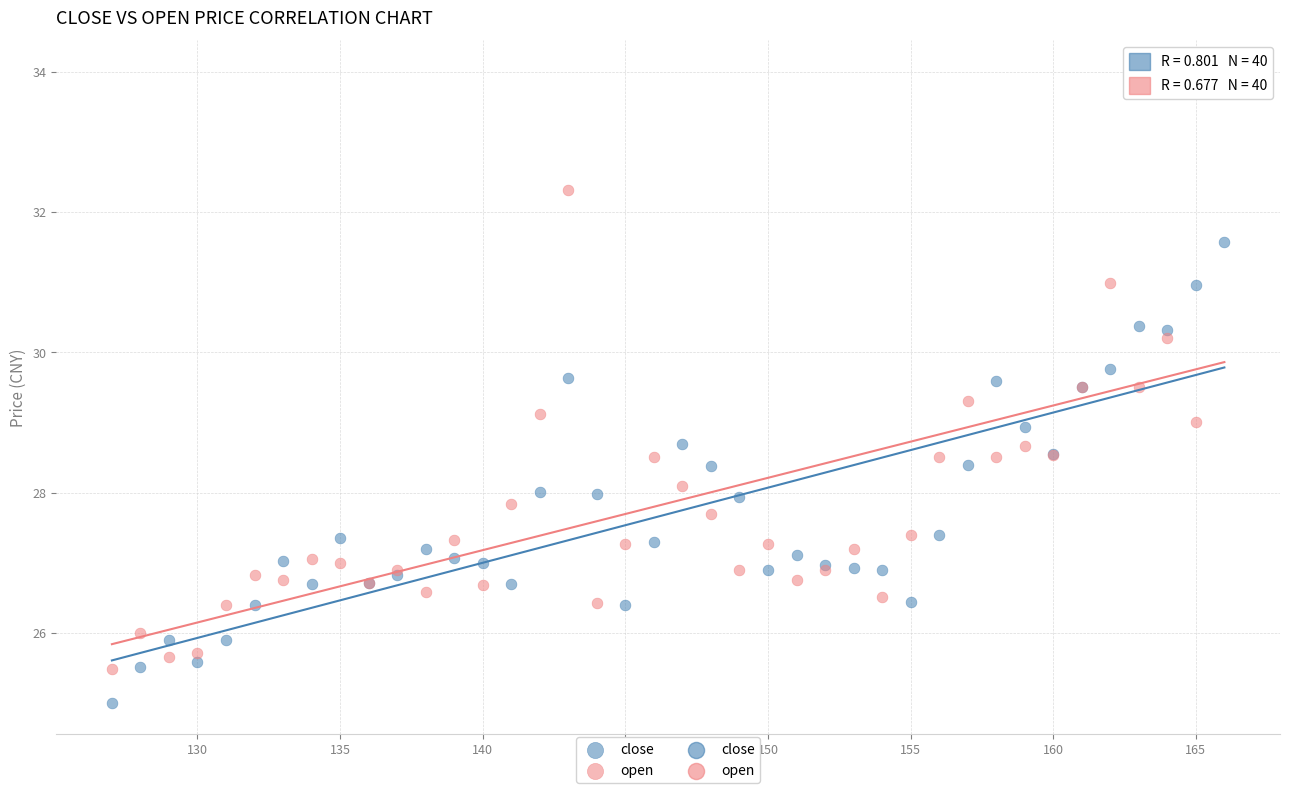

Which series contains the highest Y value?

open